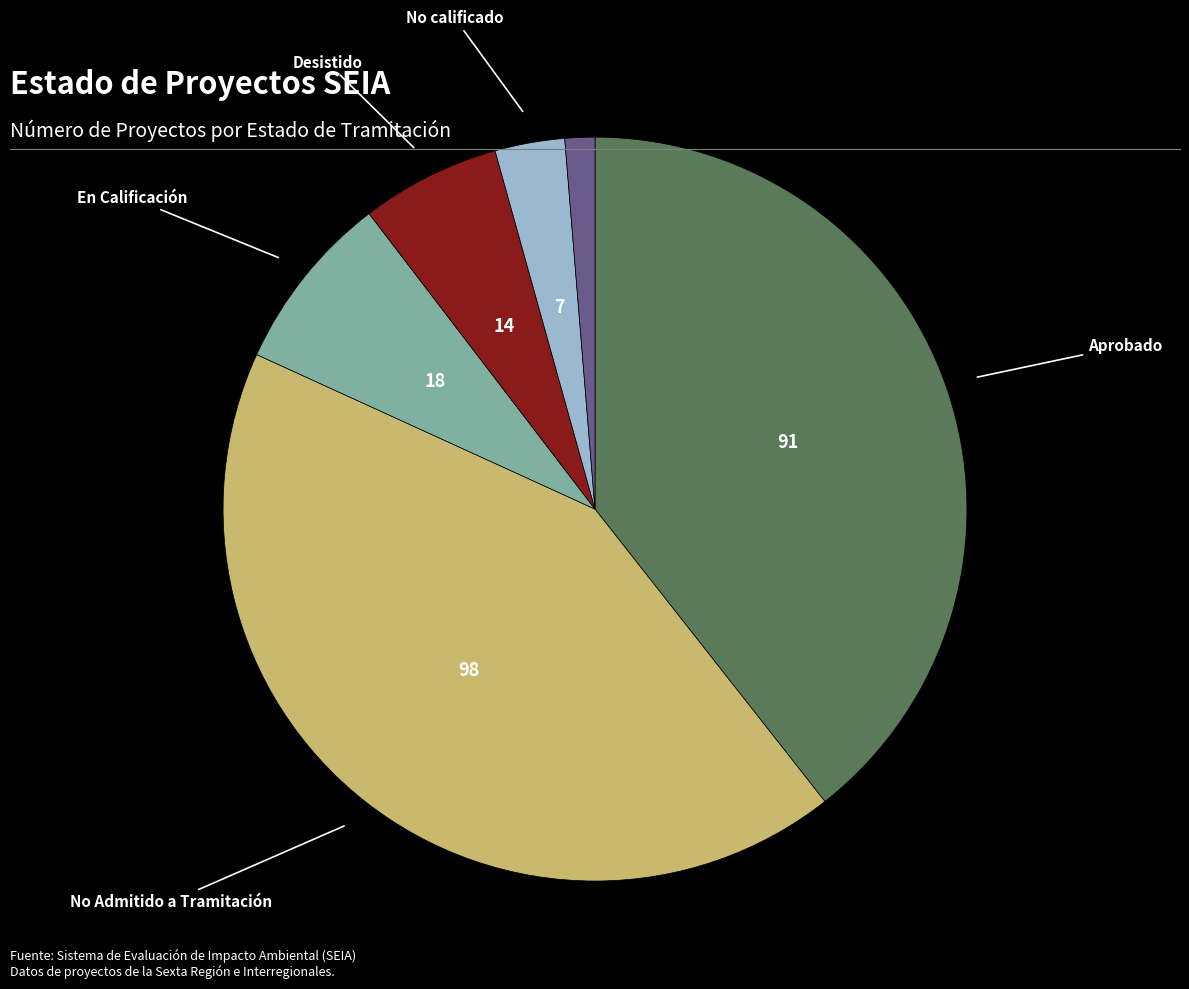

Count the number of slices in the pie.

6